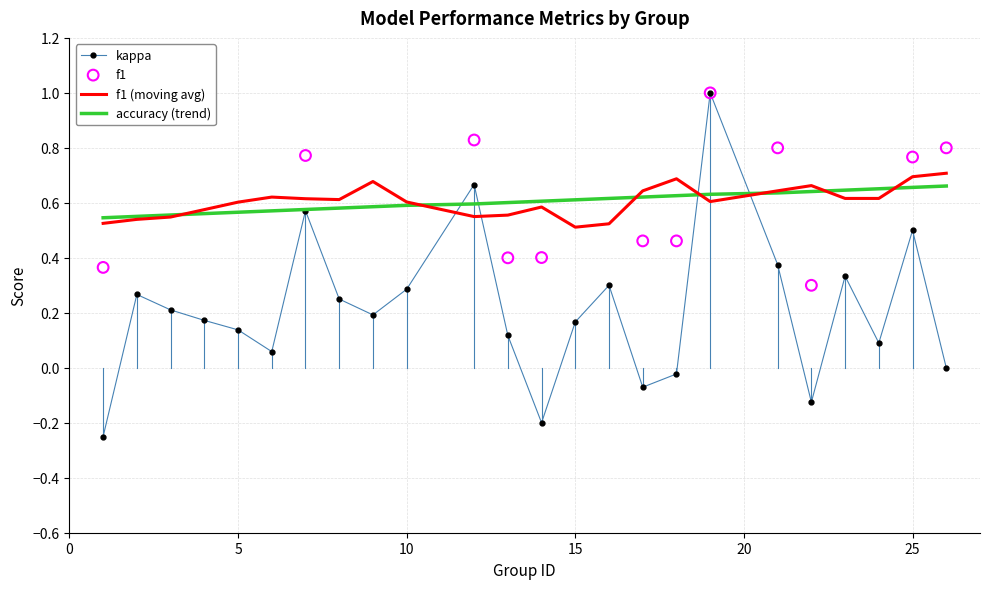

Which series has the widest spread of Y values?

kappa